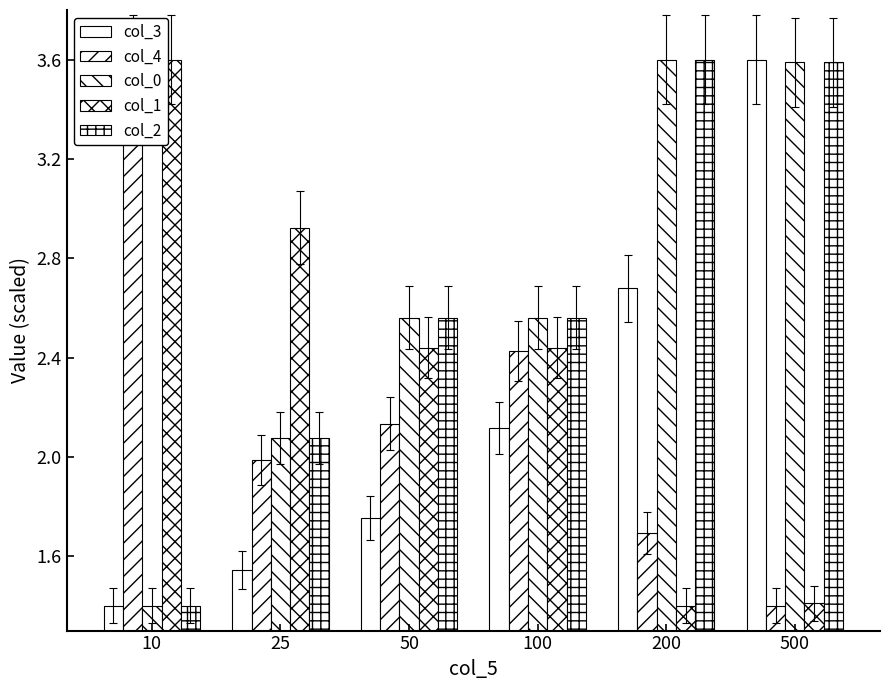

What is the value of the col_4 bar at the 2nd from the left?

2.0